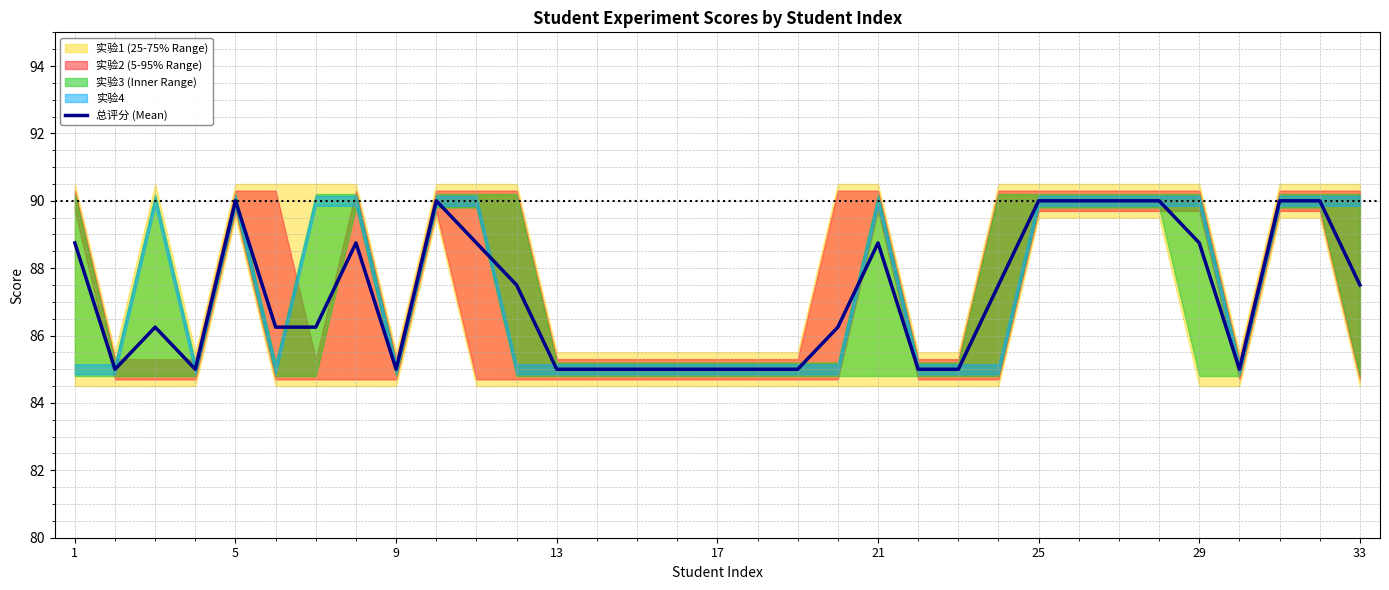

Is it true that 总评分 (Mean) equals 88.8 at 1?

True